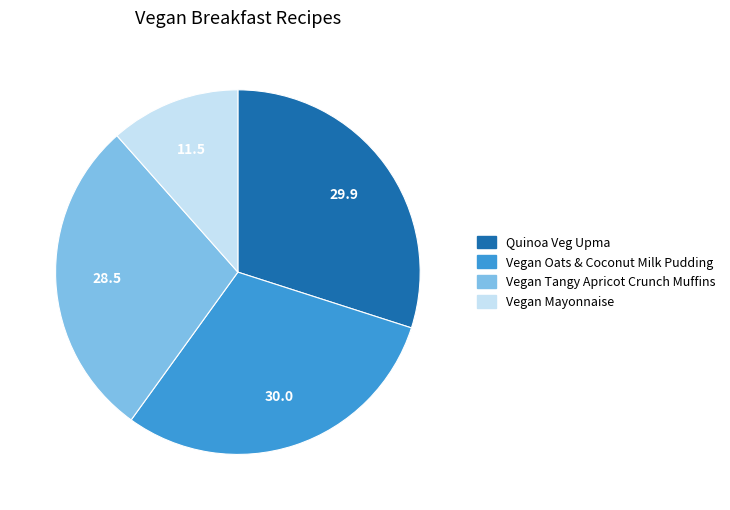

How many segments does this pie chart have?

4